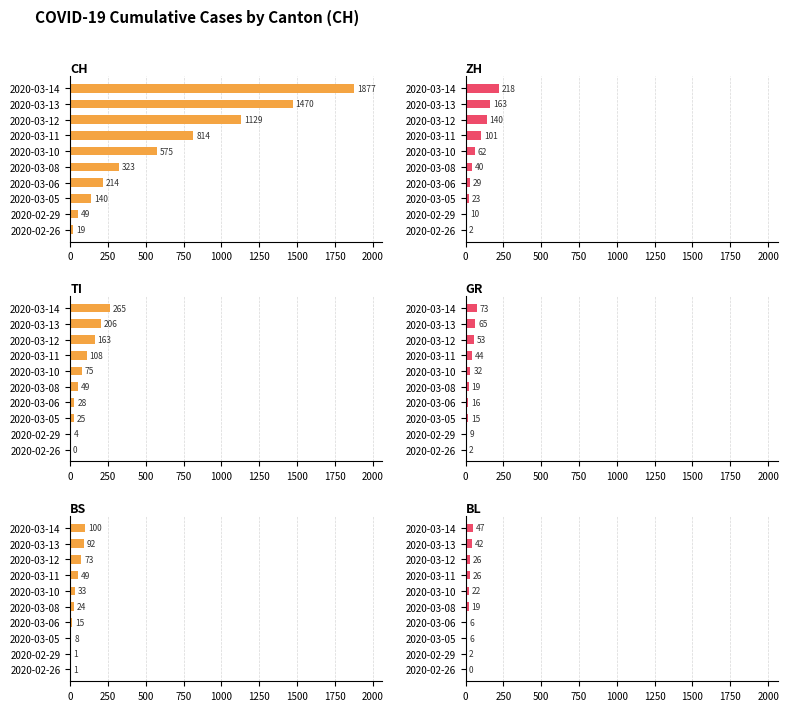

What is the value of the ZH bar at the 5th from the left?

40